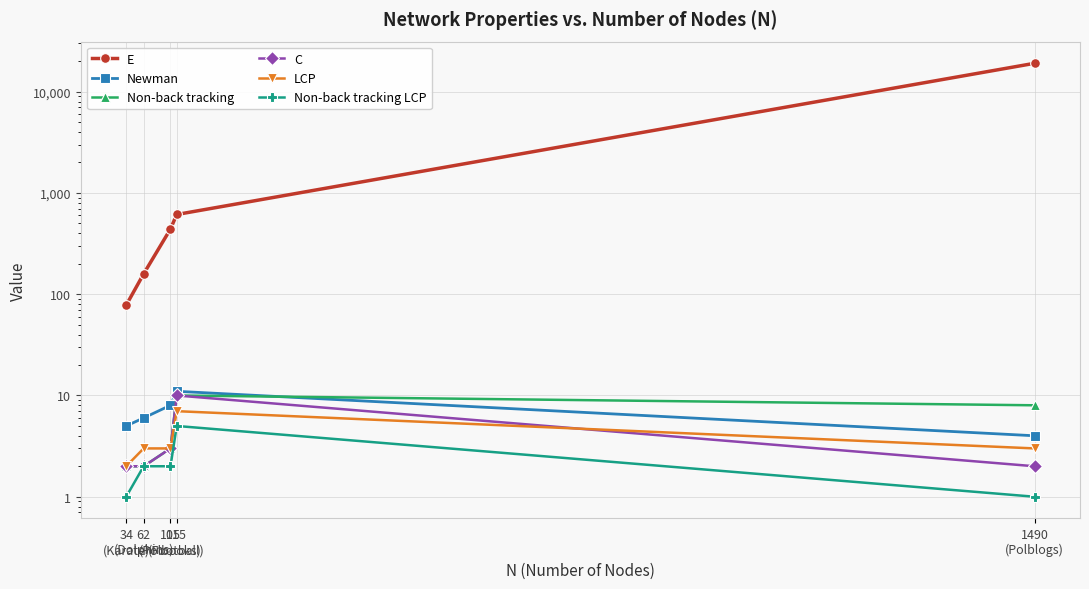

Which series has the widest spread of values?

E